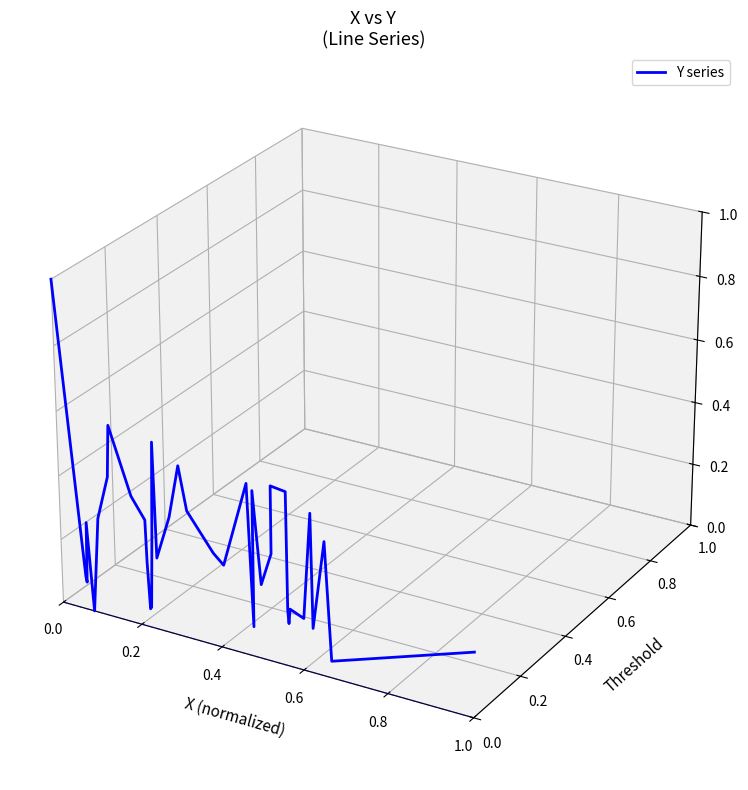

How many lines are shown in the chart?

1